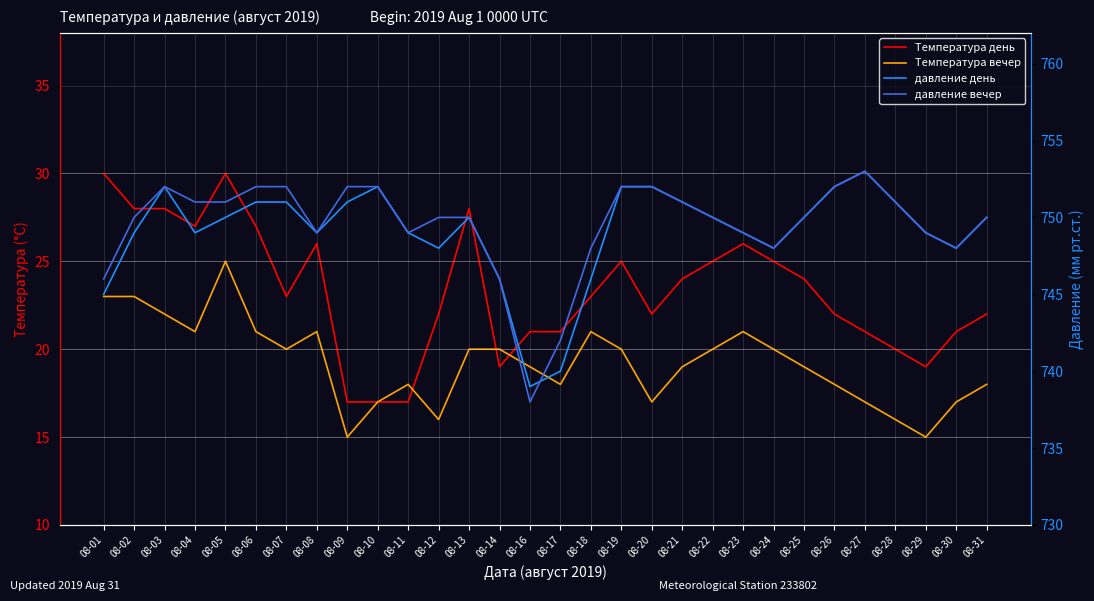

What is the difference between the давление день values at 08-04 and 08-09?

2